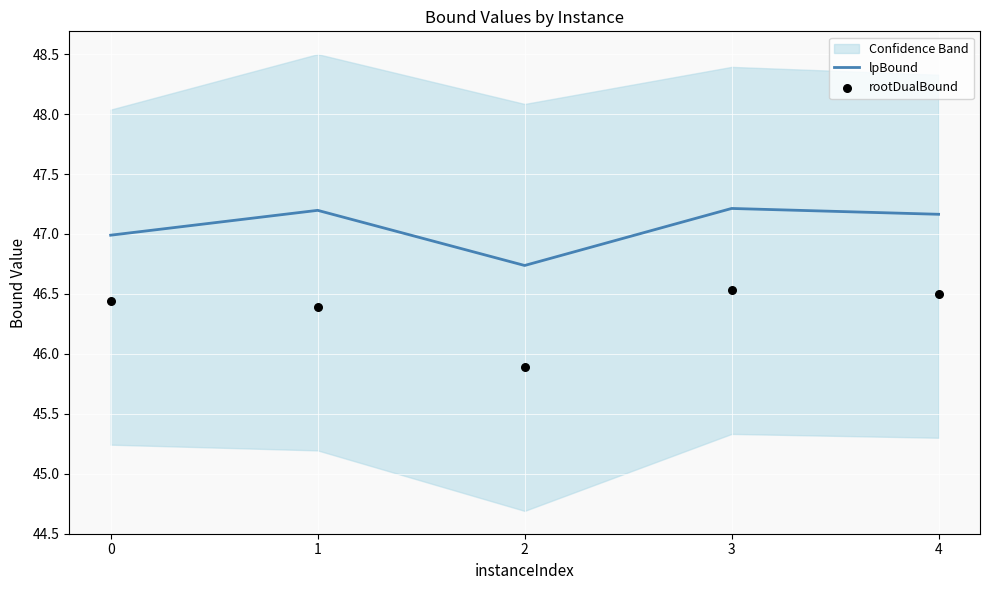

Is the value of rootDualBound at 3 greater than the value of lpBound at 1?

No